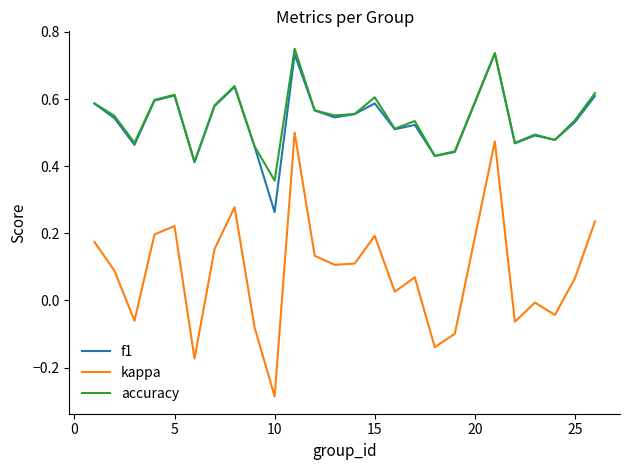

Which series has the largest range (max minus min)?

kappa